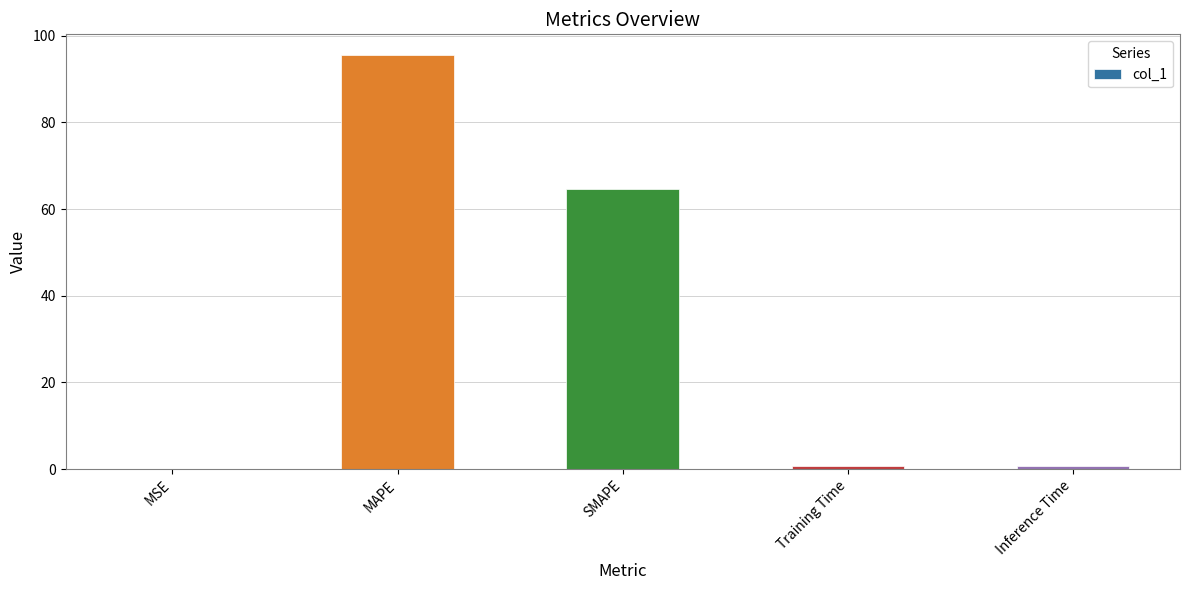

What is the ratio of the value at MAPE to the value at SMAPE?

1.5